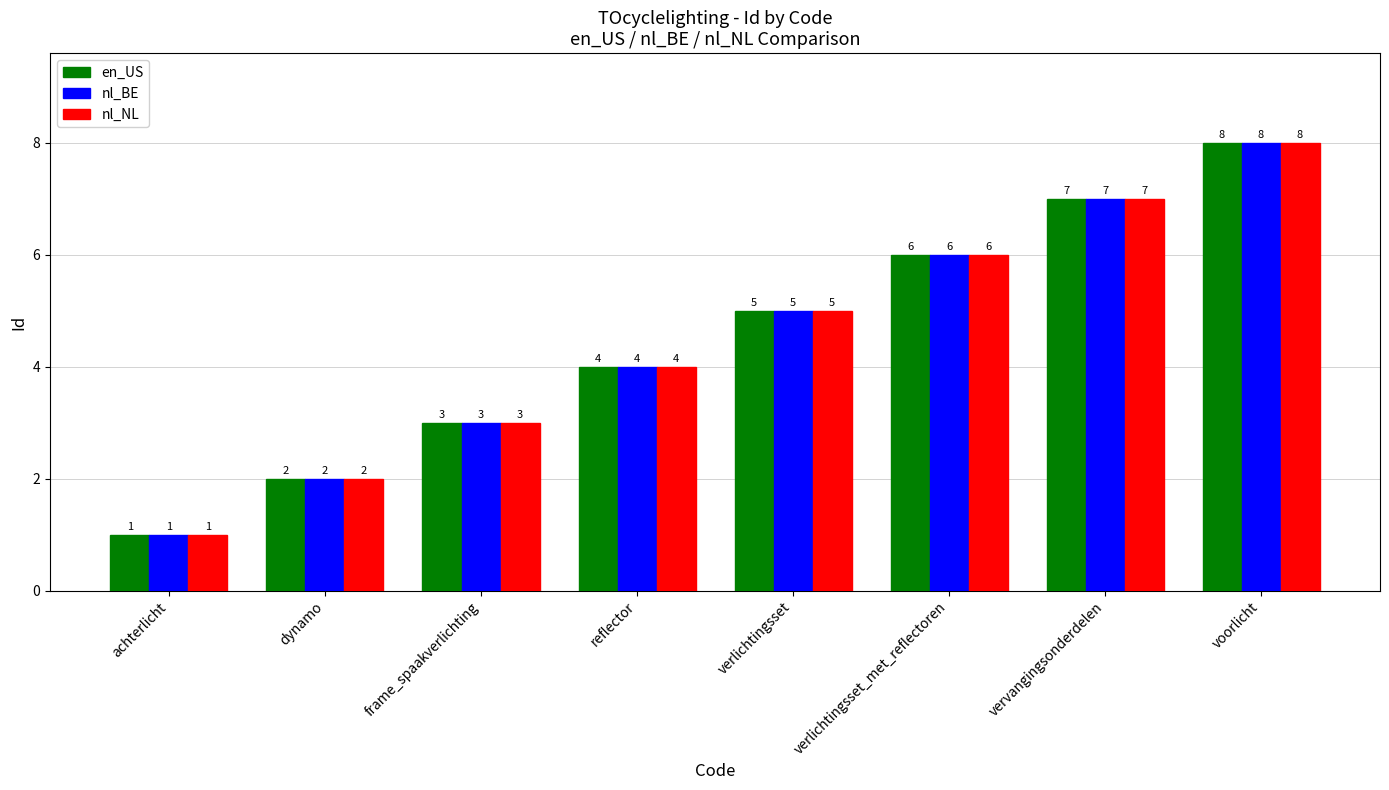

What is the difference between the maximum and second lowest values in the en_US series?

6